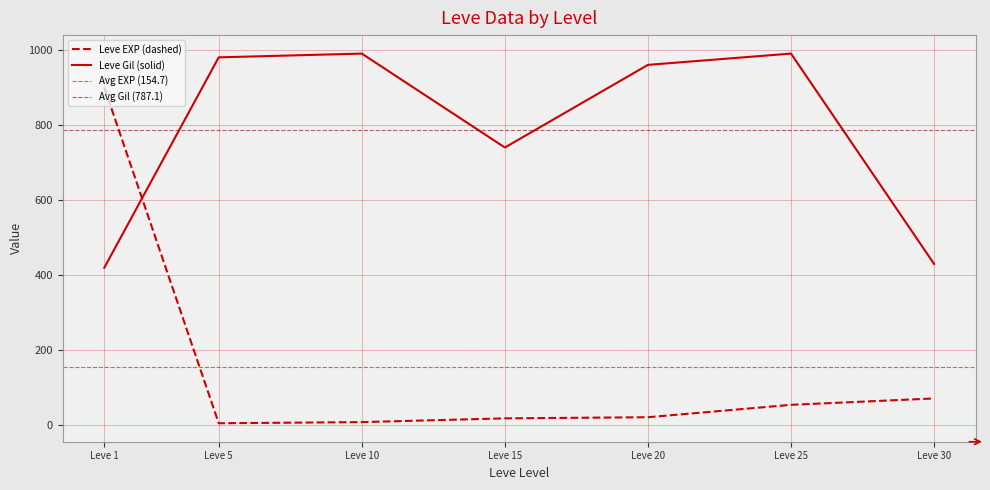

What is the value of the 1st point from the left?

900